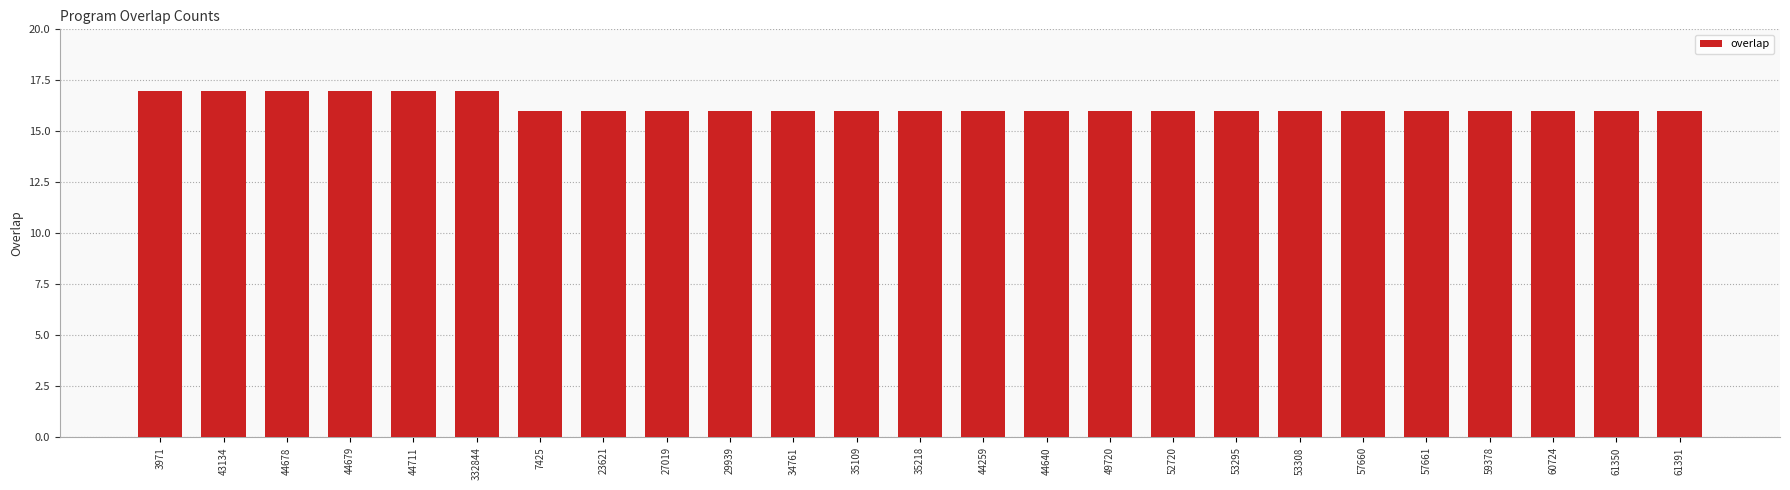

What is the sum of all values?

406